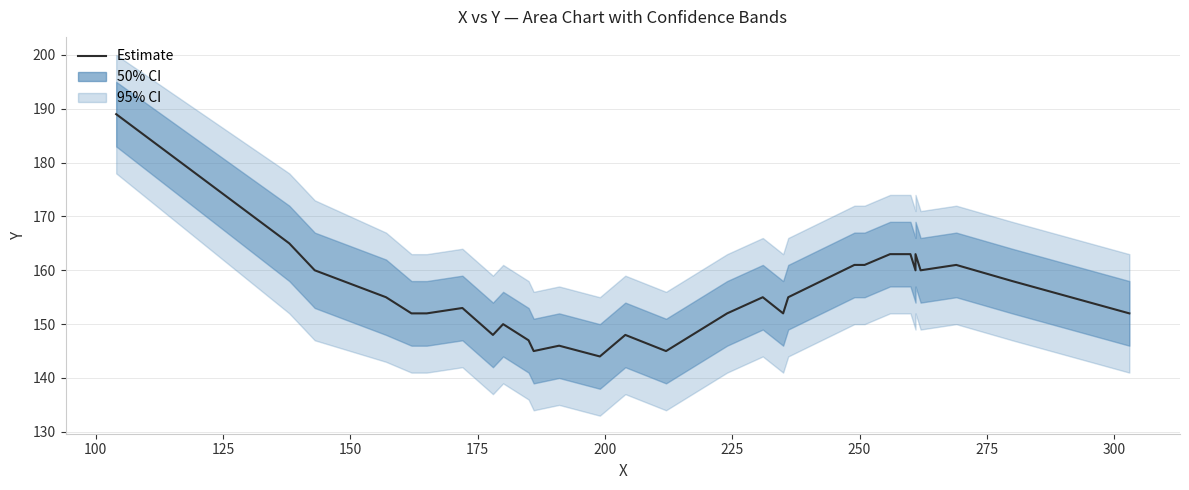

What is the sum of all values?

4667